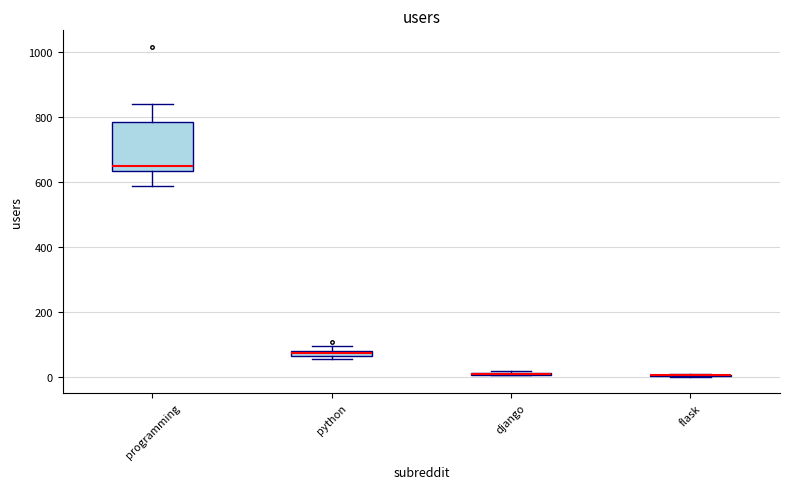

Comparing the boxes themselves (not the whiskers), which one is the tallest?

programming